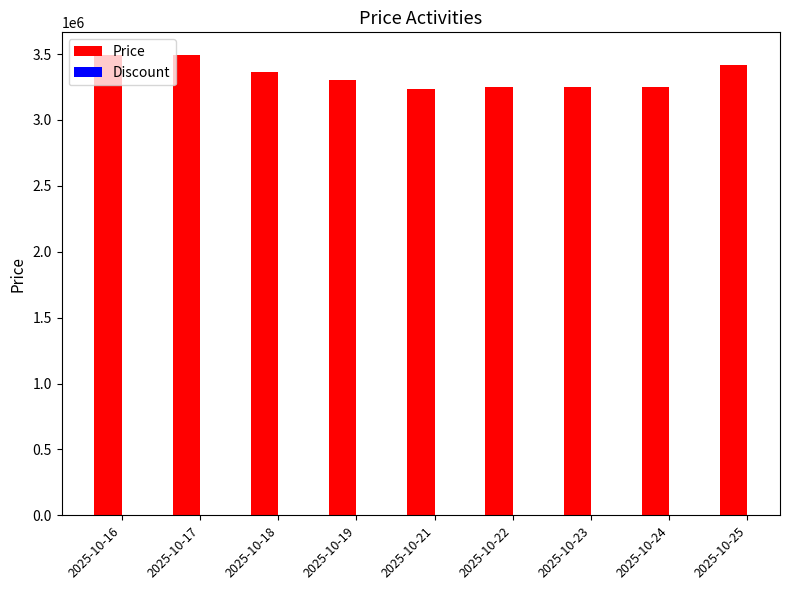

What is the change in value from 2025-10-17 to 2025-10-21?

-258970